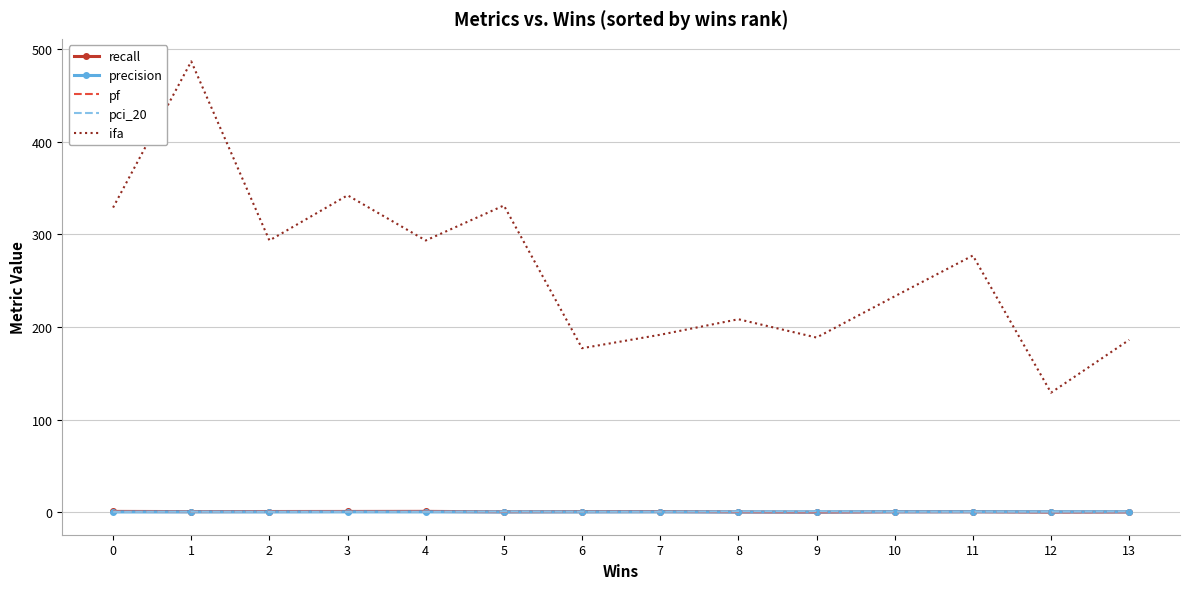

True or false: ifa and pf intersect in this chart.

False